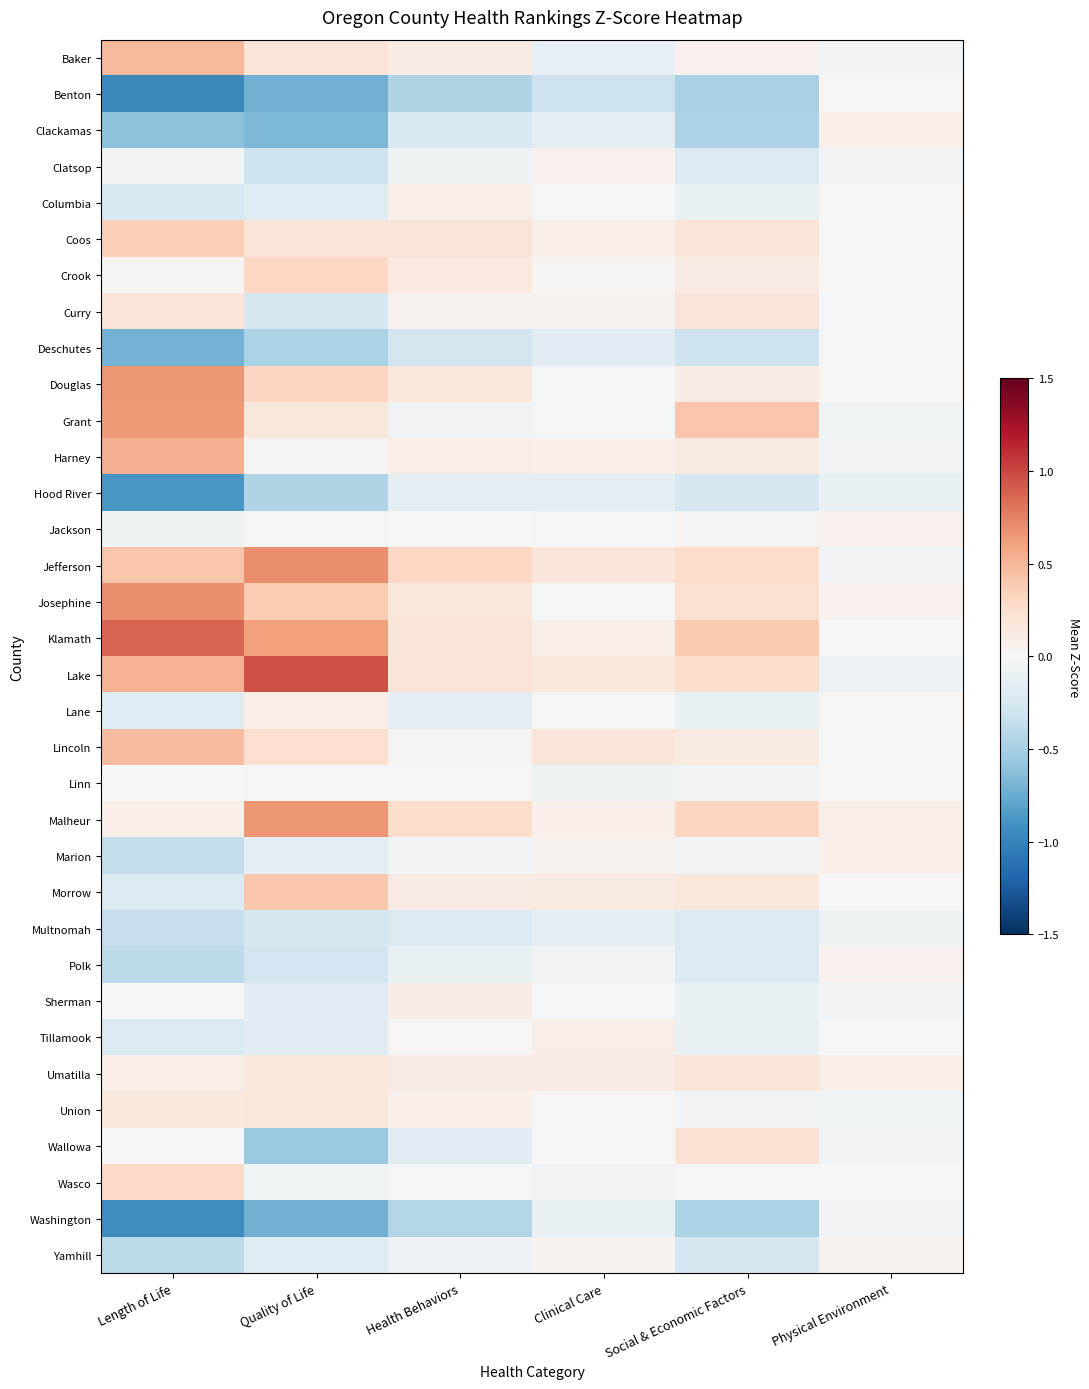

What is the greatest value displayed?

1.0